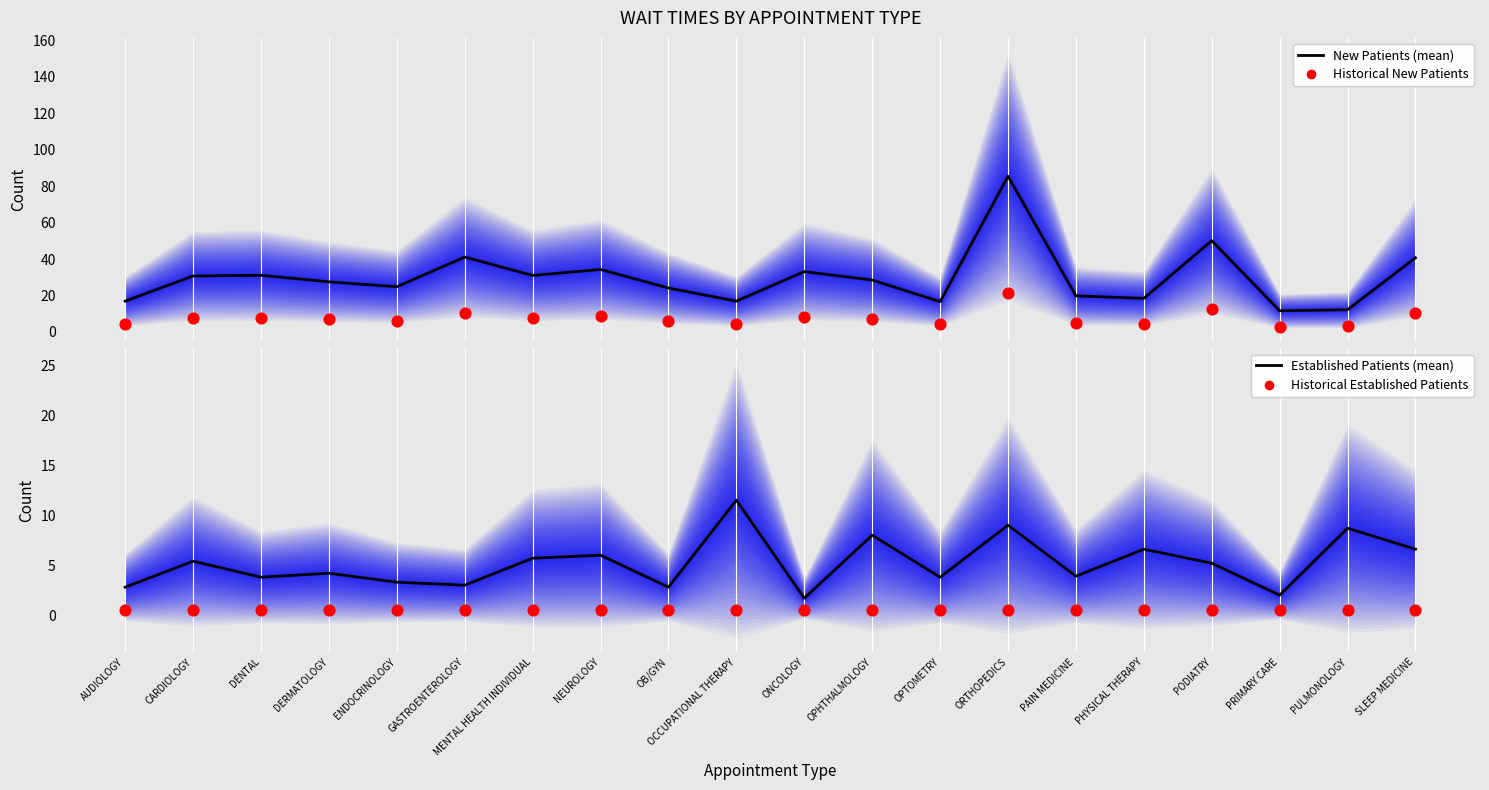

At which category is the sum across all series the highest?

ORTHOPEDICS